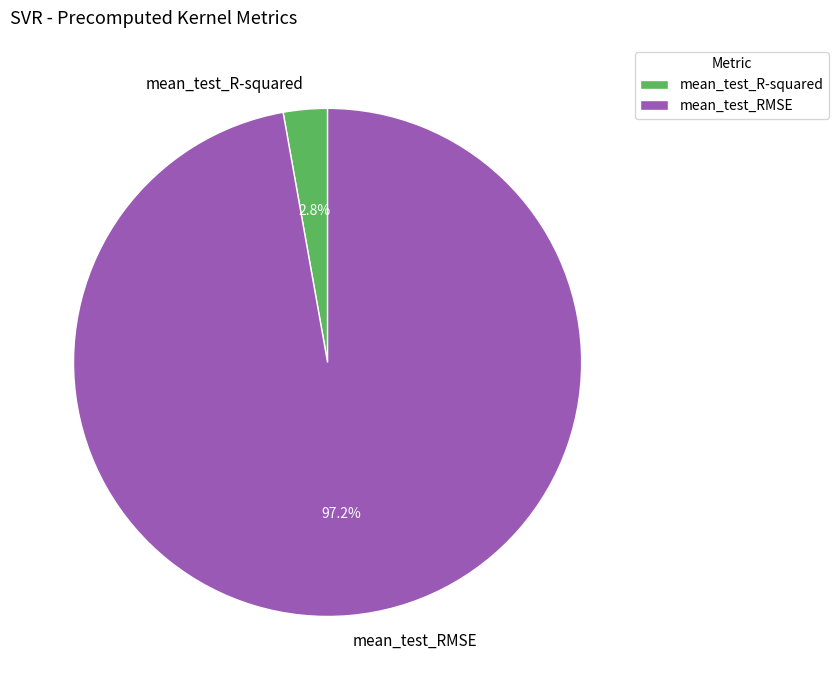

Rank the categories by value from highest to lowest.

mean_test_RMSE, mean_test_R-squared